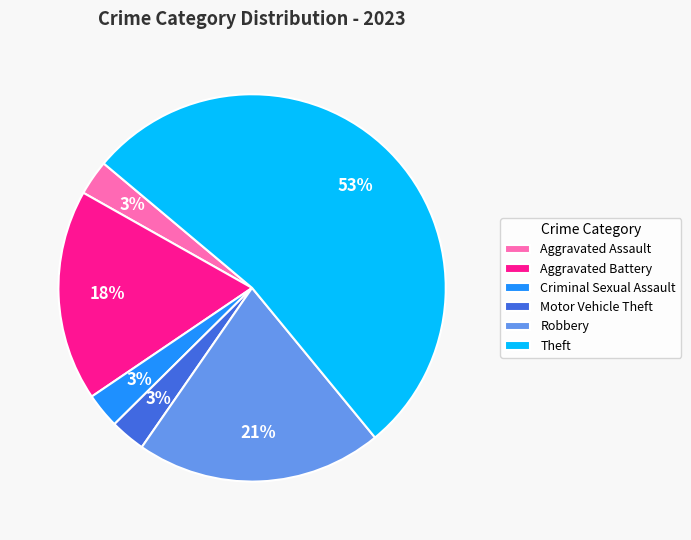

Which slice is the largest?

Theft